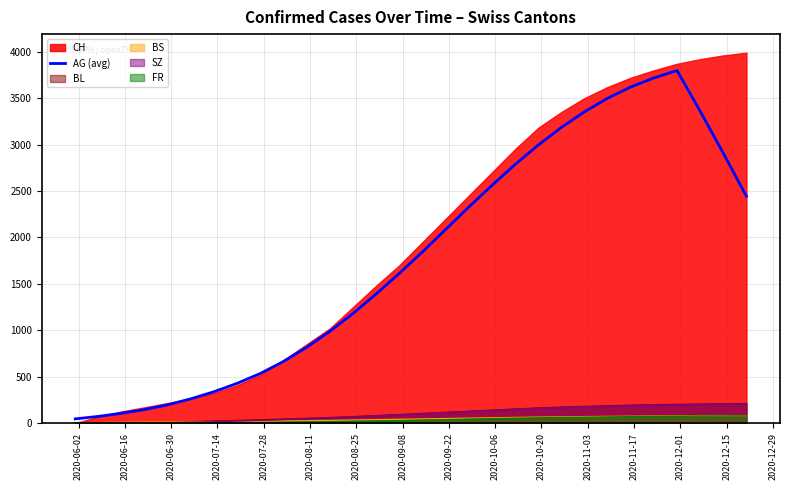

What is the highest value of the AG (avg) series?

3797.5